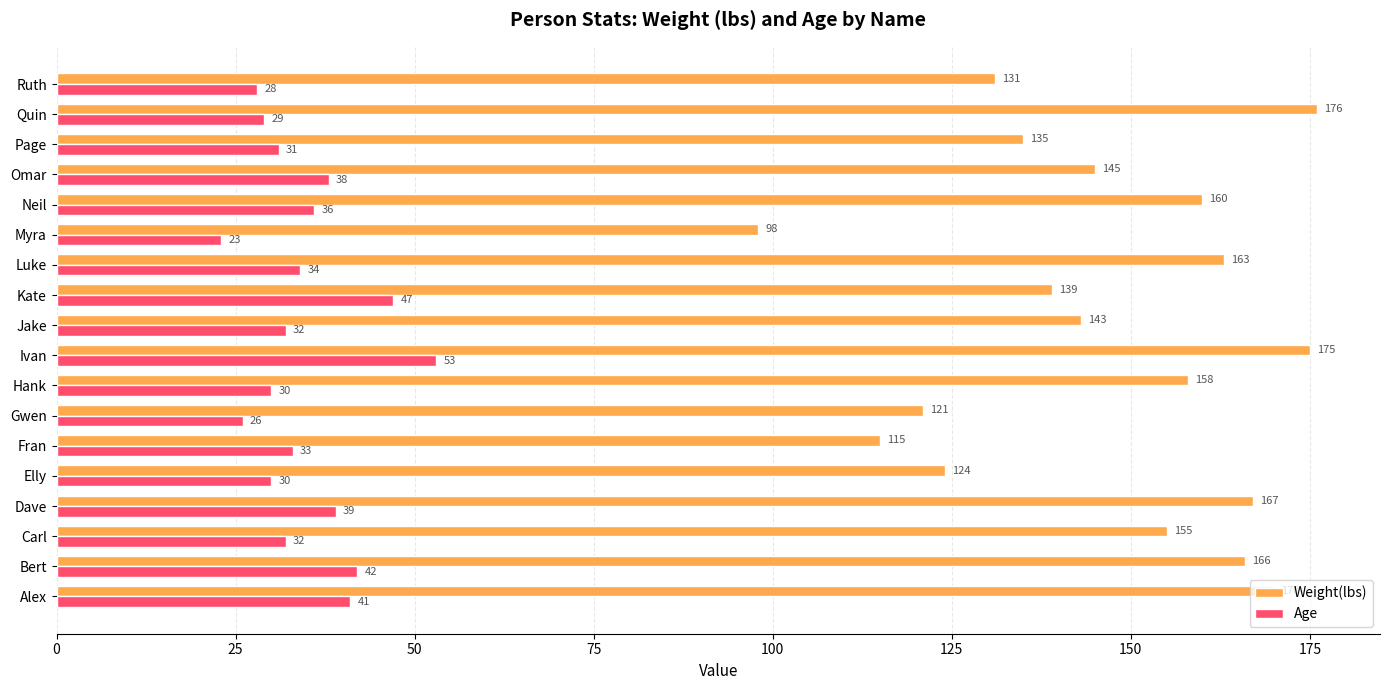

What is the highest value of the Age series?

53